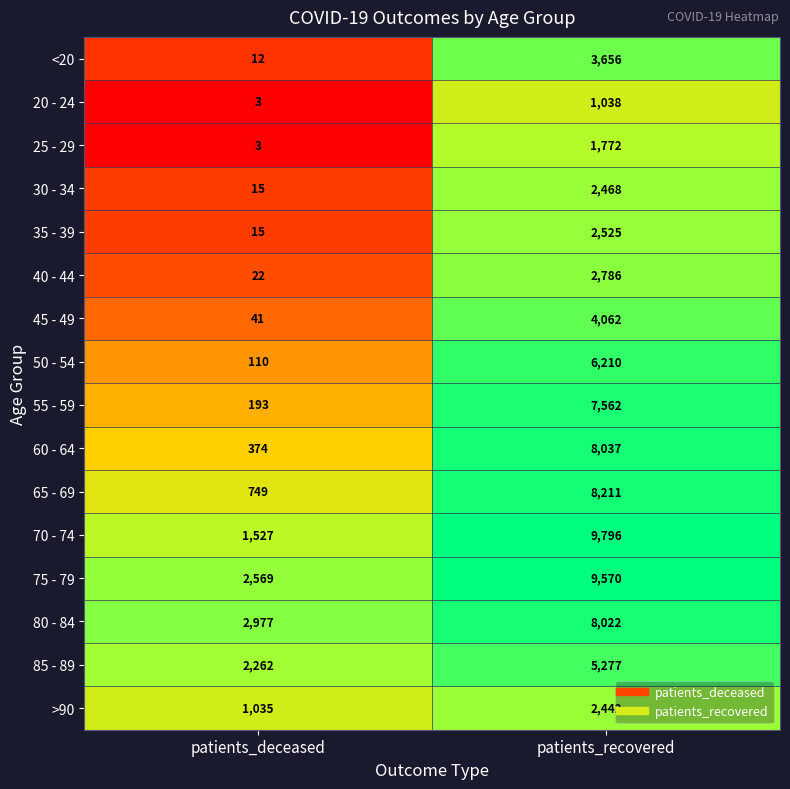

What is the maximum value shown in the chart?

9796